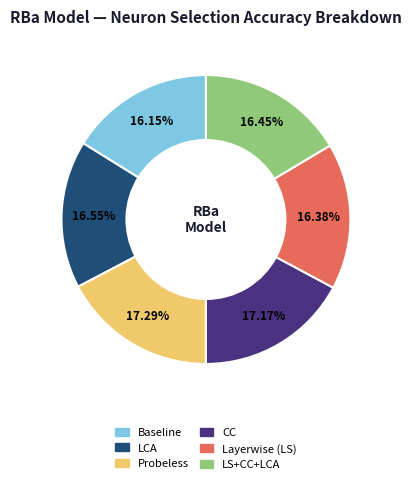

How many slices are in this pie chart?

6